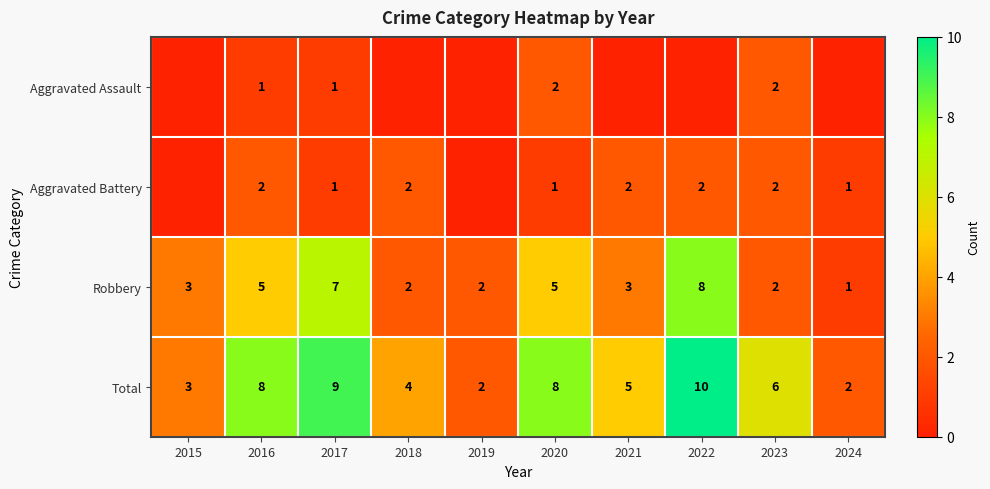

At 2020, list the series in order from largest to smallest.

Total, Robbery, Aggravated Assault, Aggravated Battery